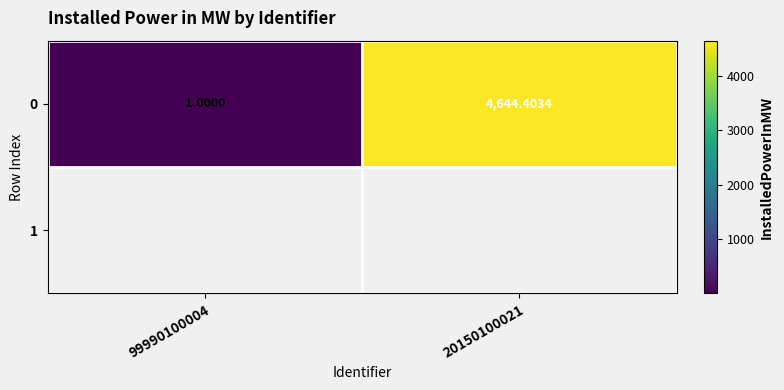

How many data points are above 4644?

1